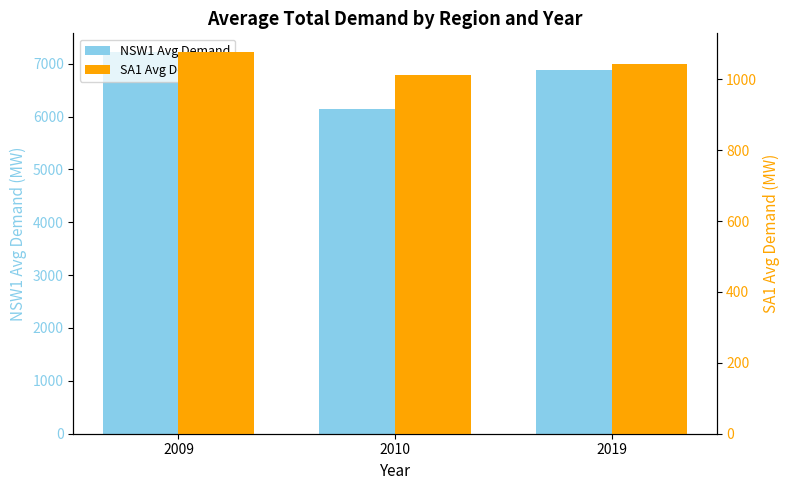

Are the bars horizontal?

No